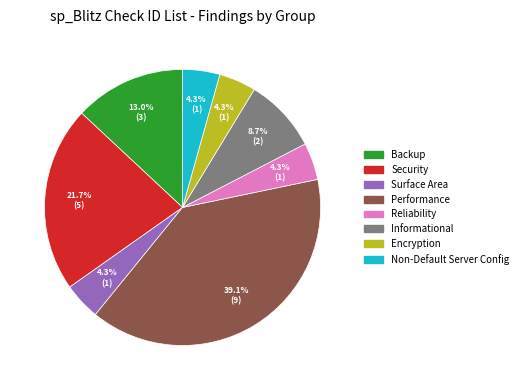

What is the largest slice in the pie chart?

Performance